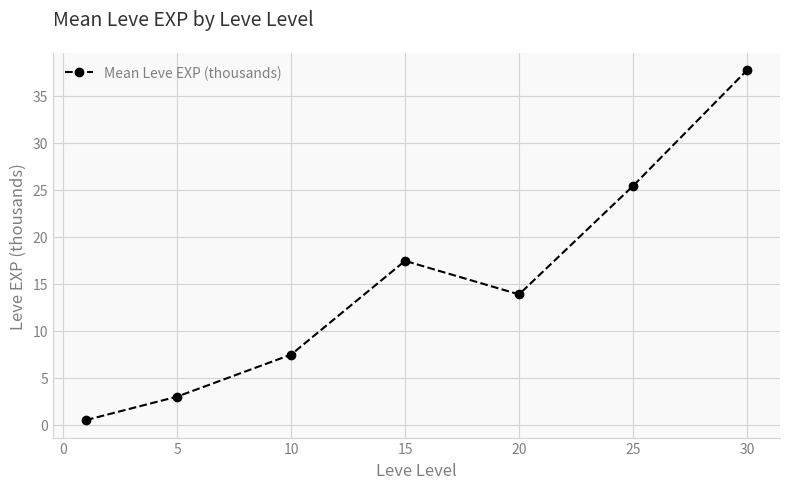

What is the value of the 4th point from the left?

17.4